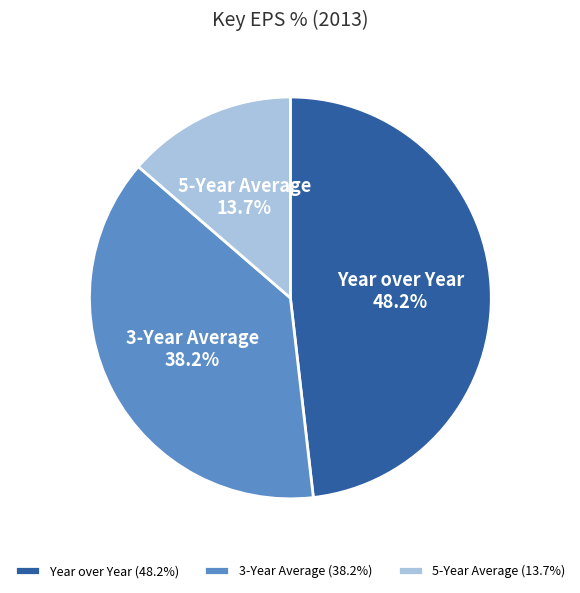

Which has a higher value, 5-Year Average or Year over Year?

Year over Year